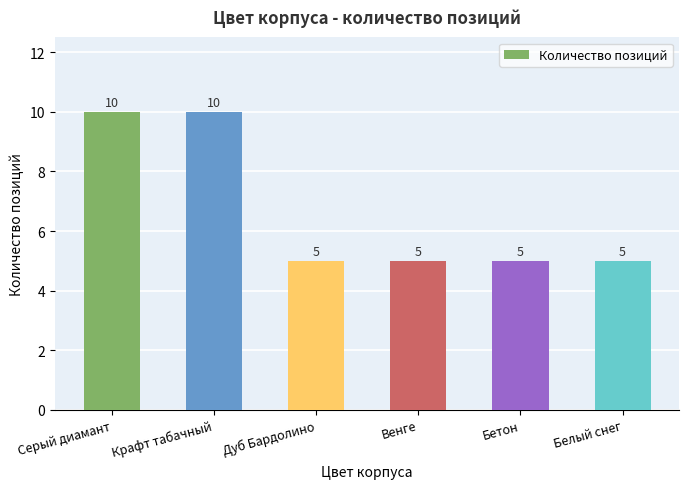

What position from the right is Белый снег?

1